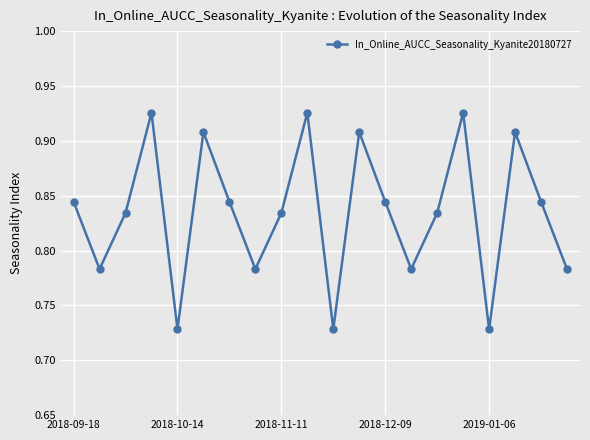

What is the sum of all values?

16.7